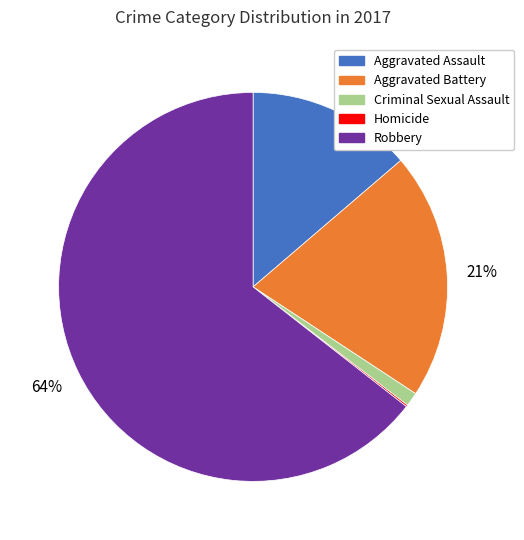

To the nearest percent, what is the combined percentage of Aggravated Assault and Criminal Sexual Assault?

15%